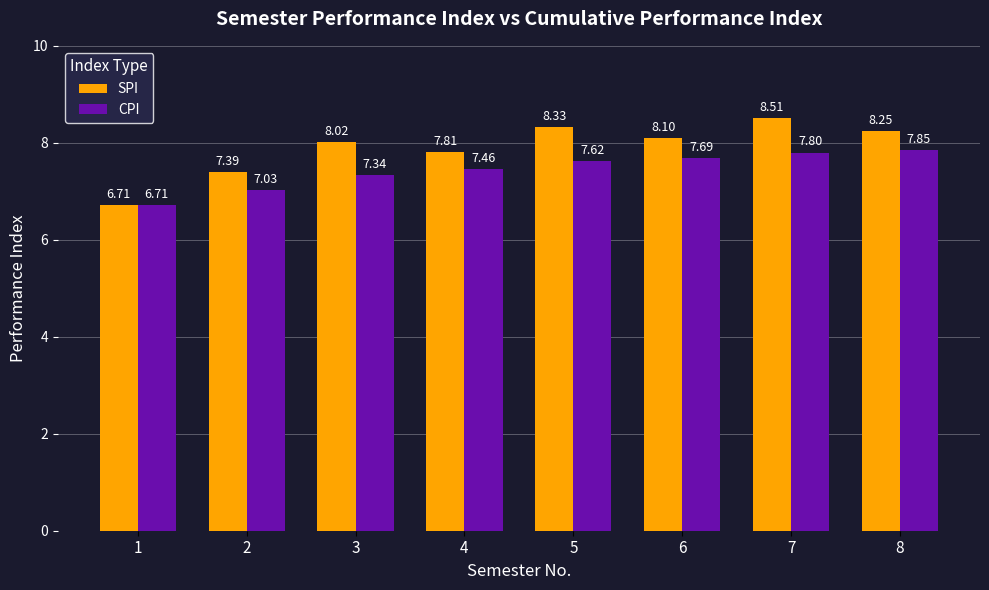

List the series in order of their peak value, lowest first.

CPI, SPI